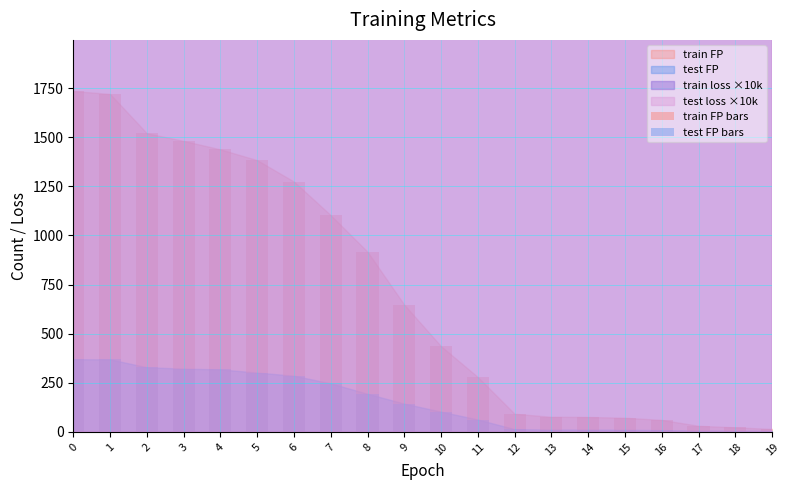

What is the difference between the maximum and minimum values in the train FP bars series?

1720